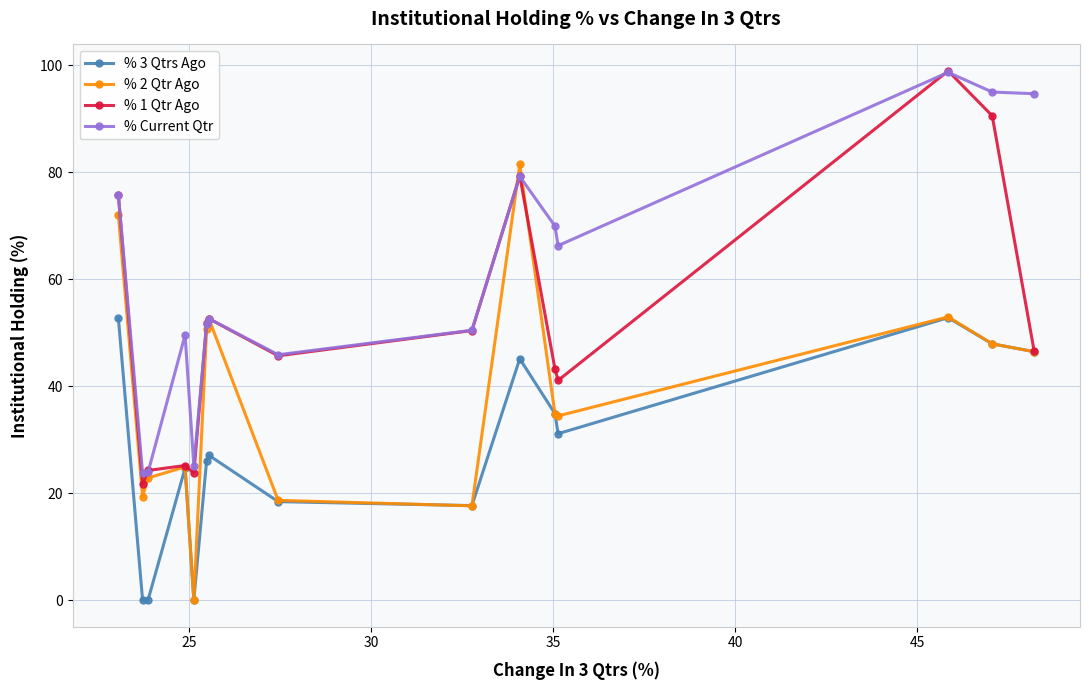

What is the value of the % 3 Qtrs Ago point at the 1st from the left?

52.7